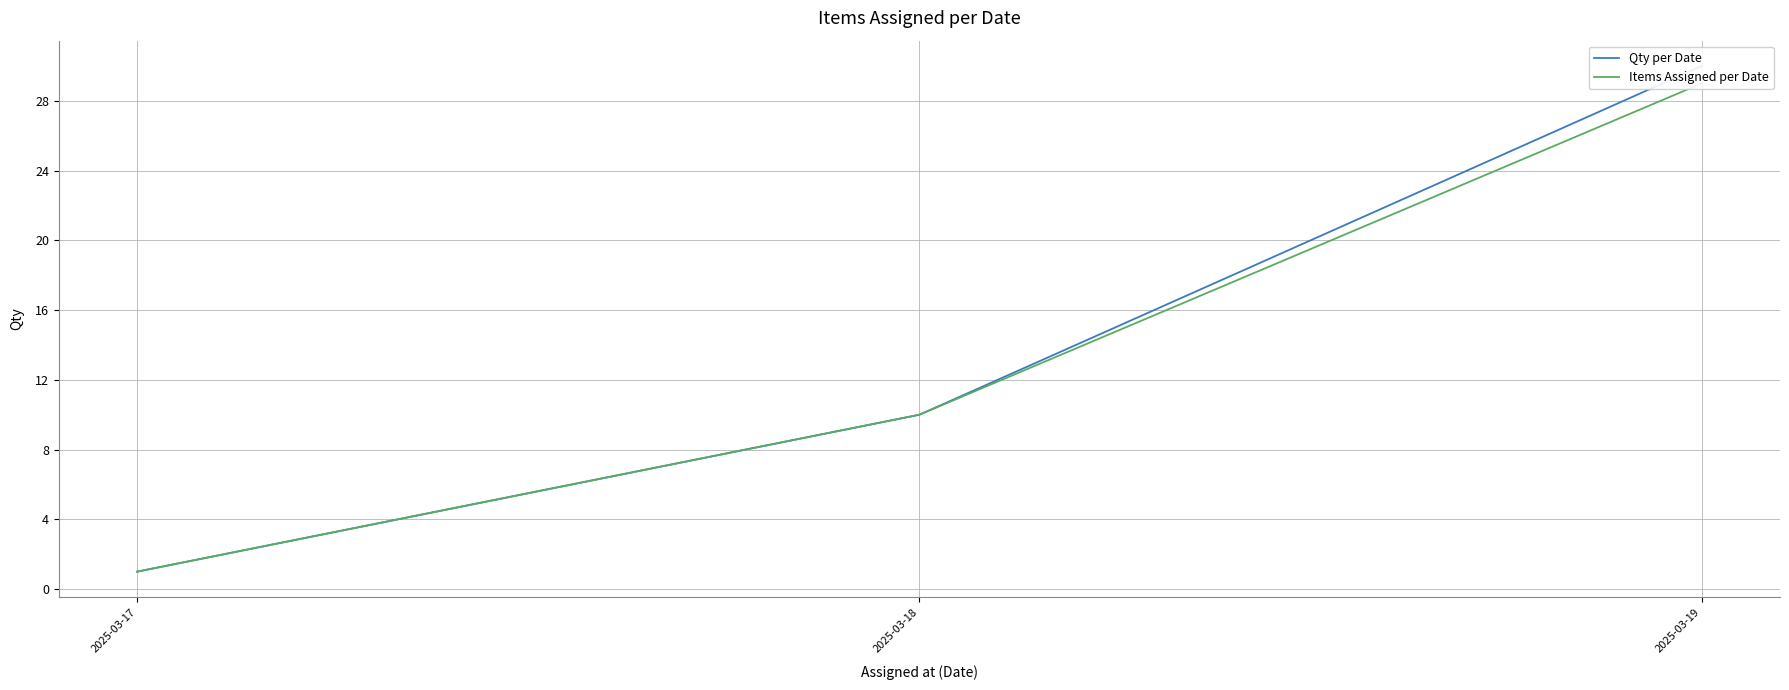

Is the value of Qty per Date at 2025-03-18 greater than the value of Items Assigned per Date at 2025-03-17?

Yes